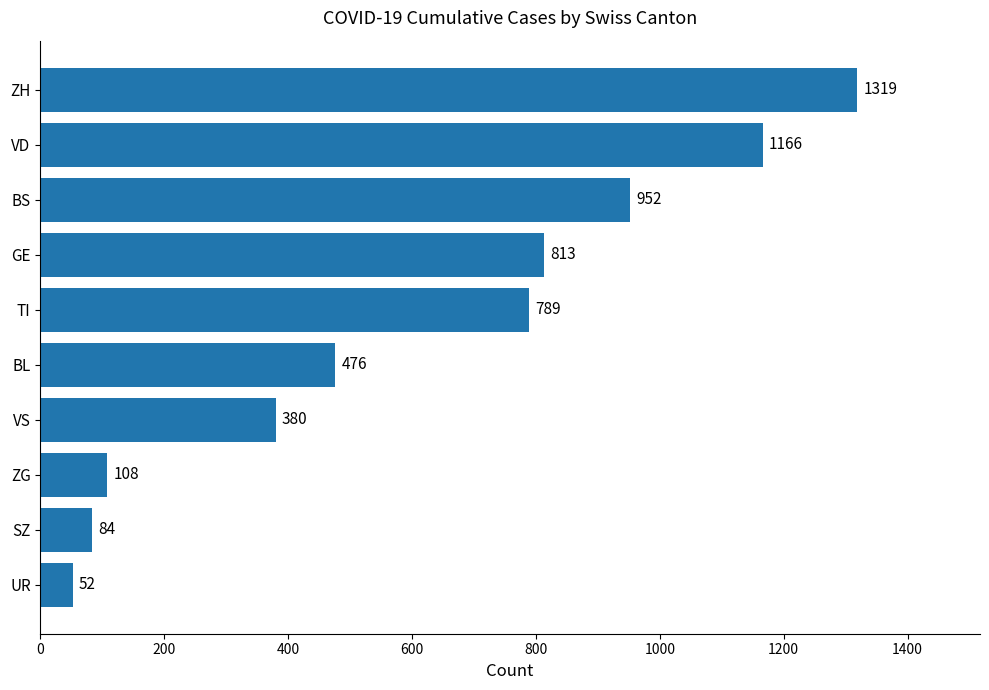

Is it true that the value at VS is 127?

False